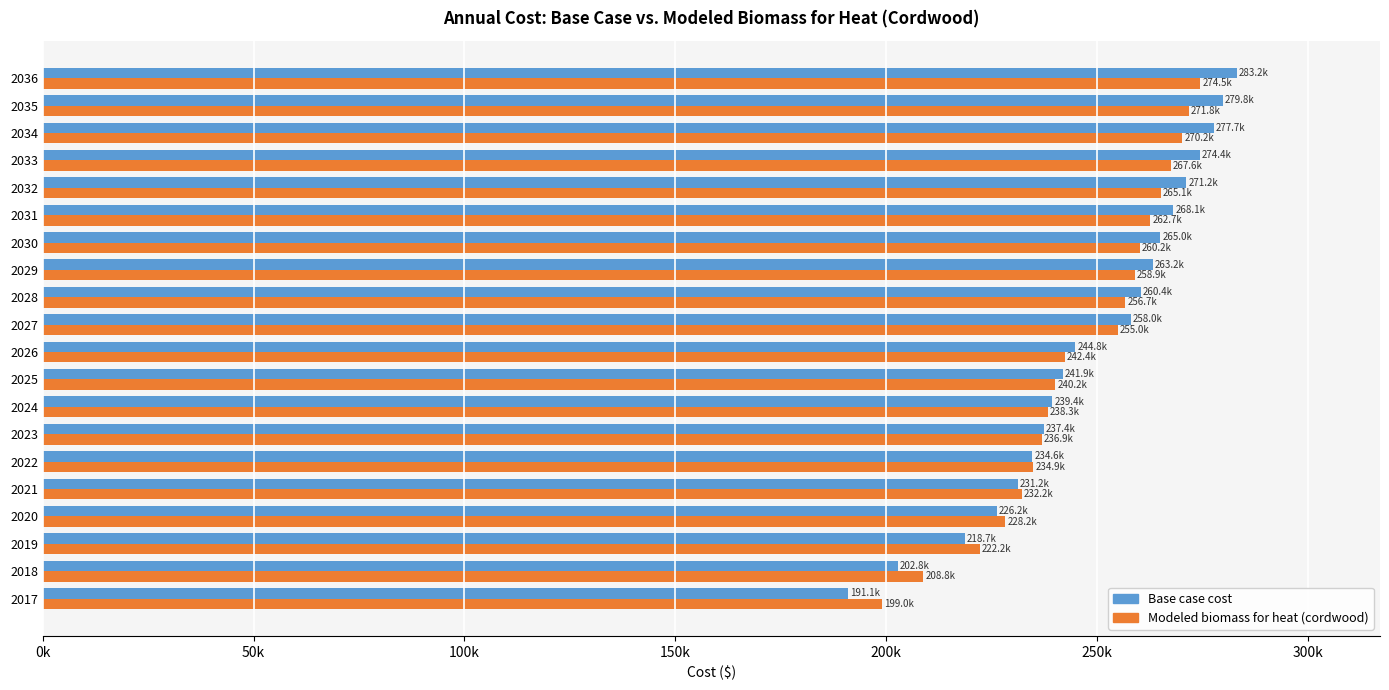

What are all the series names shown in the legend?

Base case cost, Modeled biomass for heat (cordwood)